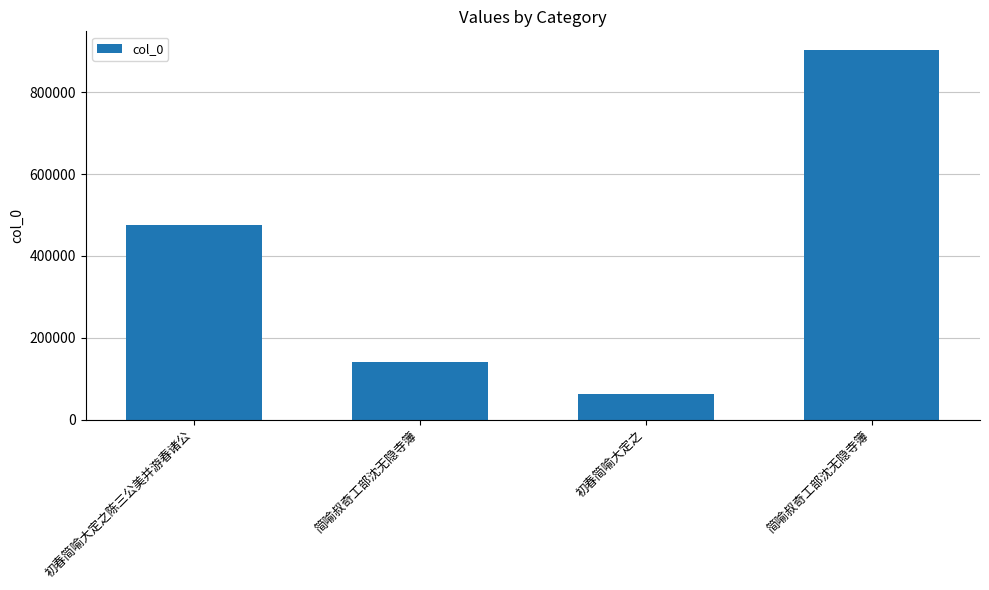

What is the label of the 4th bar from the left?

简喻叔奇工部沈无隐寺簿